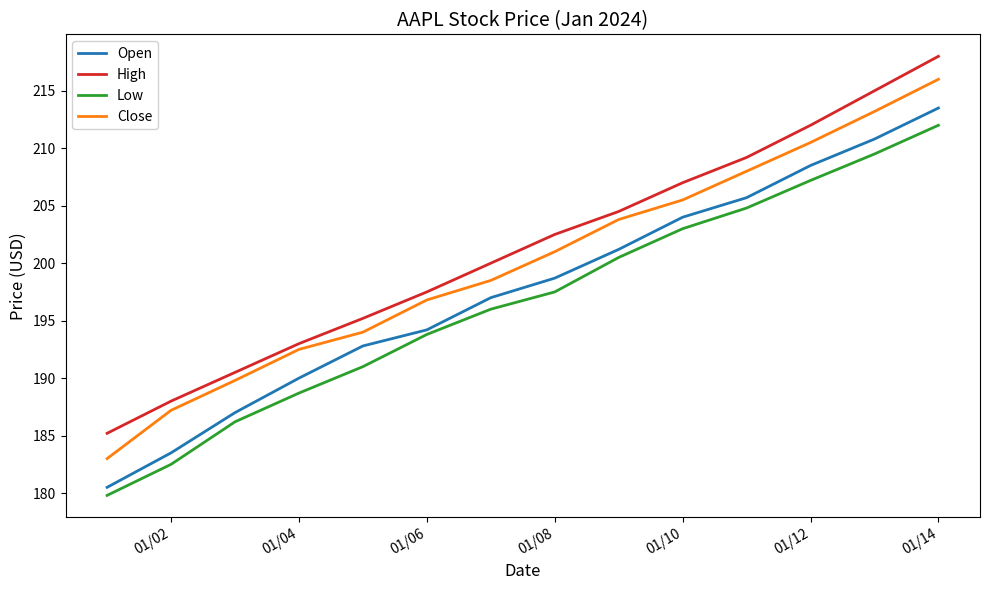

Is this an area chart (filled region under the line)?

No